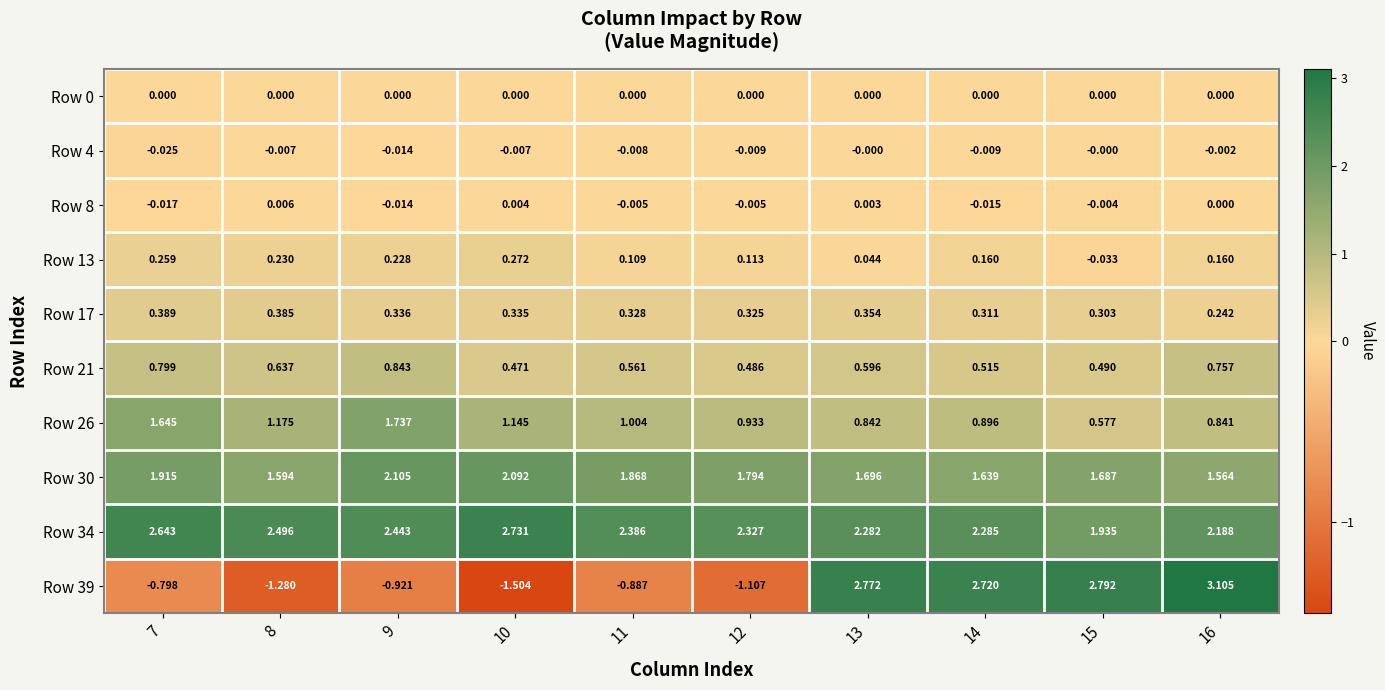

Is the value of Row 21 at 11 greater than the value of Row 34 at 11?

No